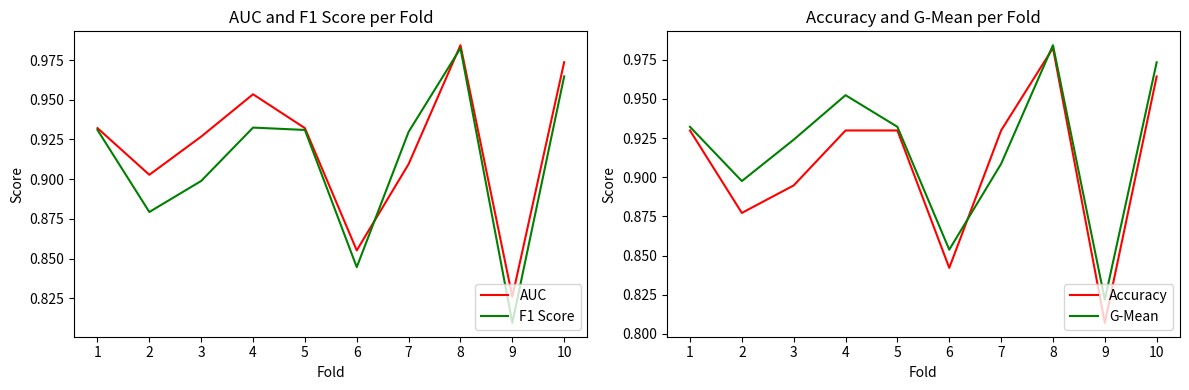

The value of AUC at 1 is 0.3. True or false?

False